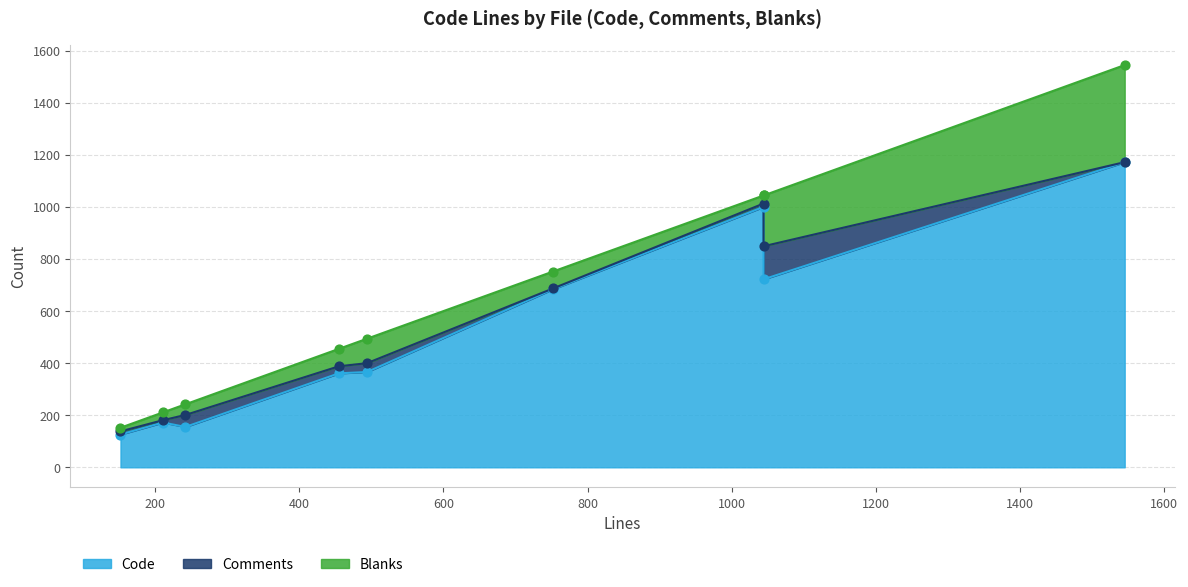

Which series has the largest Y range (max minus min)?

Code